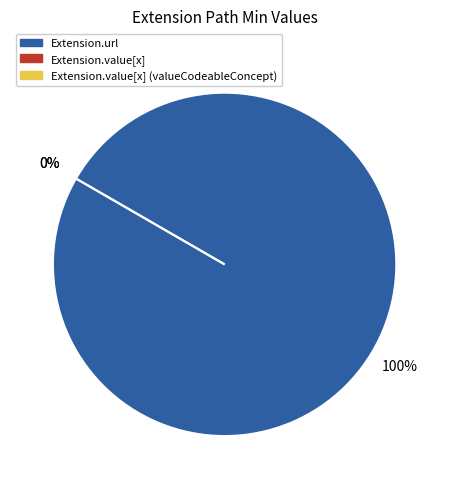

Between Extension.url and Extension.value[x], which is larger?

Extension.url